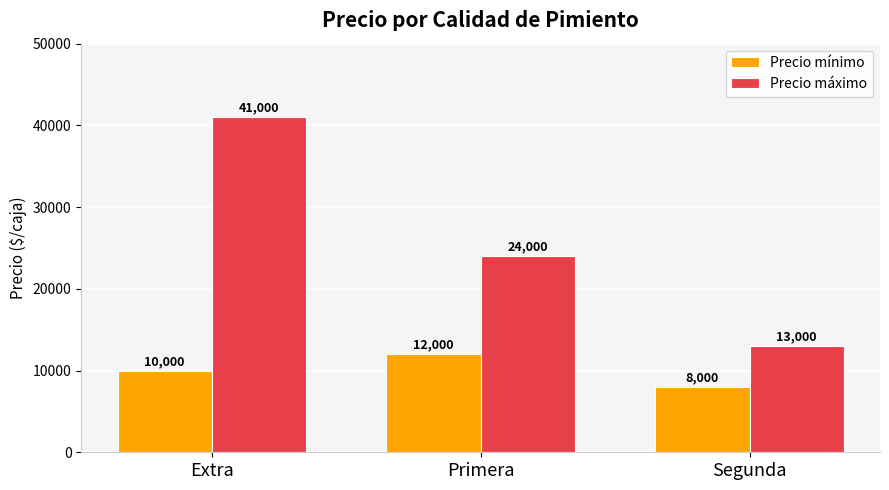

At which label is Precio máximo closest to 27000?

Primera